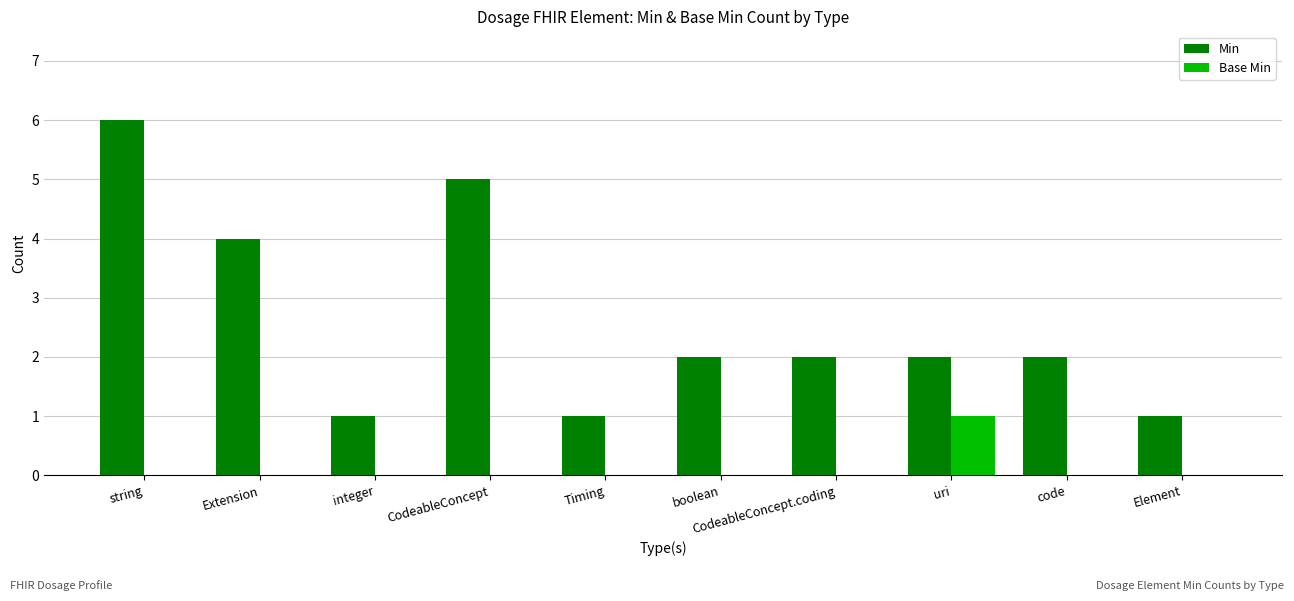

Are the bars horizontal?

No